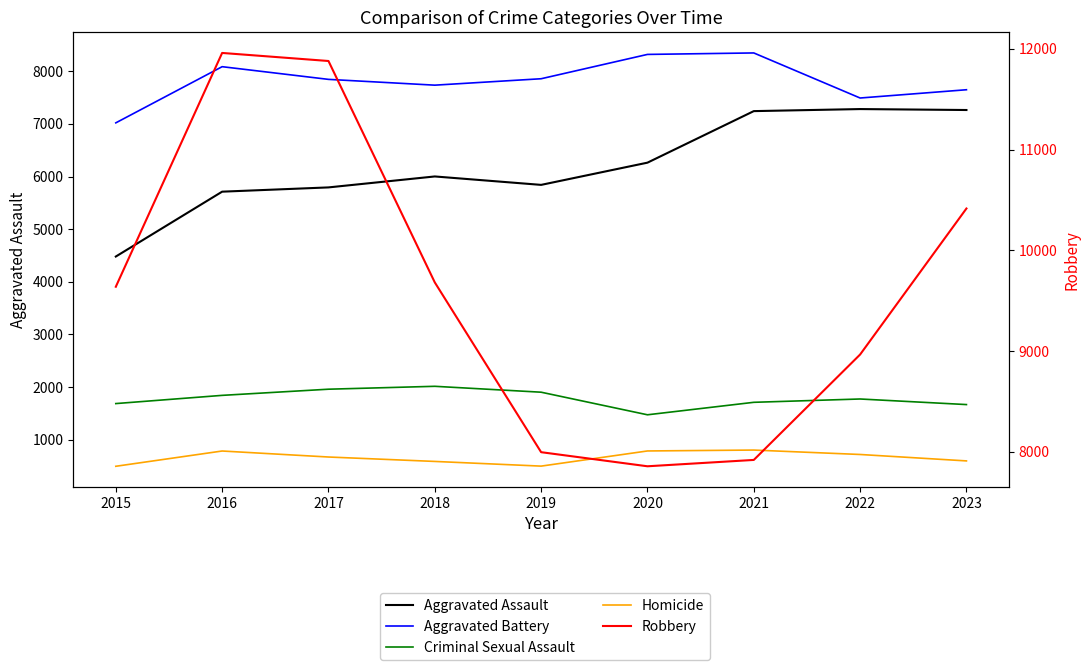

Which series has the largest total across all categories?

Robbery